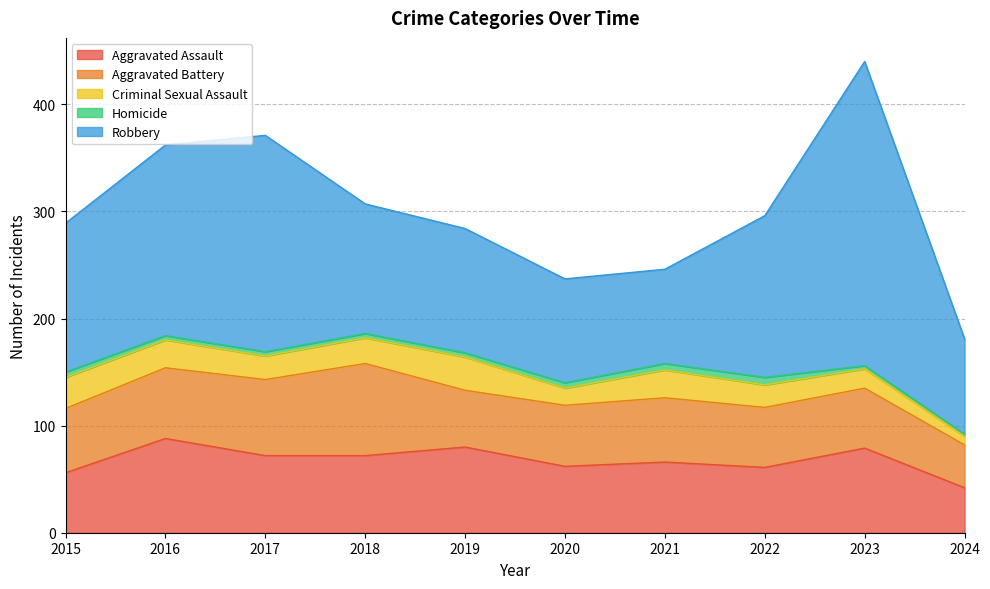

True or false: Criminal Sexual Assault has more than 0 interior local peaks.

True